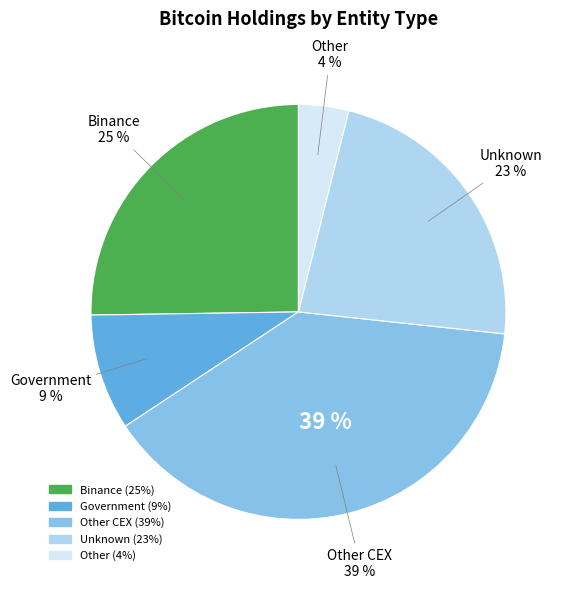

Is it true that 38 is 14% of the pie?

False